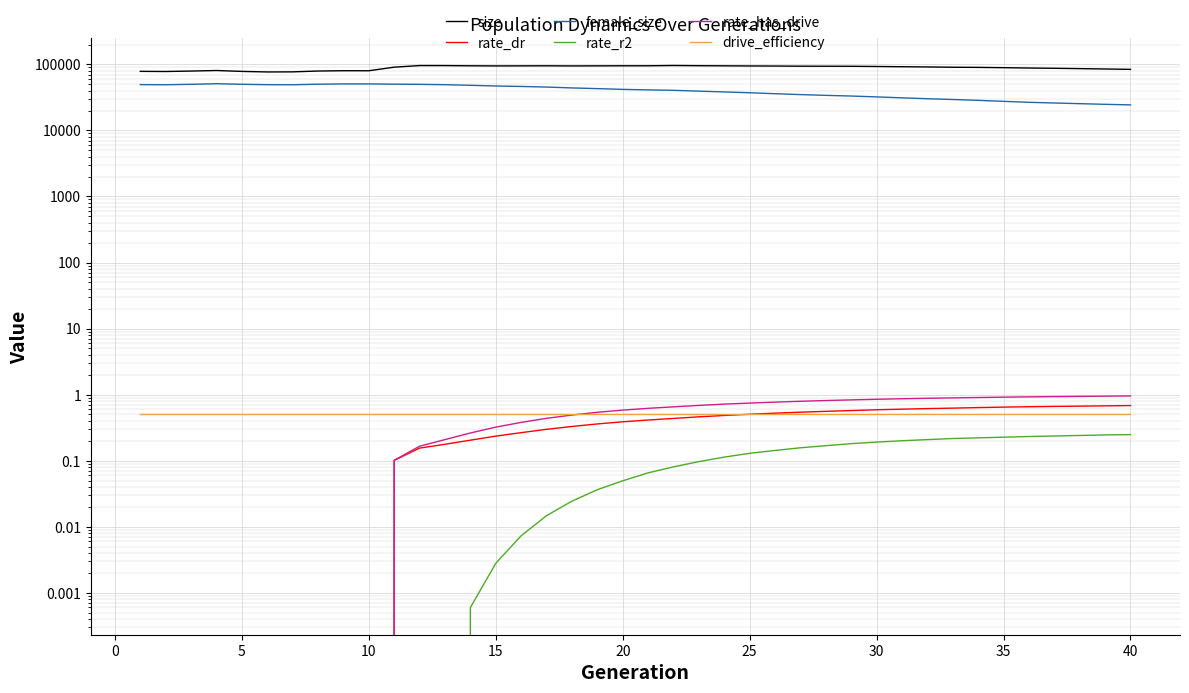

Reading left to right, extract all data points from this chart.

size: 78419.0	78021.0	79236.0	80793.0	78304.0	76821.0	77064.0	79335.0	80221.0	80092.0	90711.0	95992.0	95906.0	95225.0	94813.0	94981.0	95202.0	94761.0	95016.0	95218.0	95280.0	96197.0	95568.0	95113.0	94709.0	94431.0	93924.0	93791.0	93617.0	92950.0	92158.0	91483.0	90517.0	90078.0	89137.0	88113.0	87292.0	86285.0	85194.0	84096.0
rate_dr: 0.0	0.0	0.0	0.0	0.0	0.0	0.0	0.0	0.0	0.0	0.1	0.2	0.2	0.2	0.2	0.3	0.3	0.3	0.4	0.4	0.4	0.4	0.5	0.5	0.5	0.5	0.5	0.6	0.6	0.6	0.6	0.6	0.6	0.6	0.6	0.7	0.7	0.7	0.7	0.7
female_size: 49387.0	49169.0	49926.0	50963.0	49972.0	49284.0	49133.0	50135.0	50604.0	50600.0	50163.0	49873.0	49251.0	48236.0	47106.0	46315.0	45376.0	44009.0	42970.0	41842.0	41103.0	40483.0	39336.0	38262.0	37184.0	35967.0	34883.0	33971.0	33178.0	32198.0	31172.0	30209.0	29397.0	28543.0	27576.0	26652.0	26020.0	25433.0	24847.0	24372.0
rate_r2: 0.0	0.0	0.0	0.0	0.0	0.0	0.0	0.0	0.0	0.0	0.0	0.0	0.0	0.0	0.0	0.0	0.0	0.0	0.0	0.0	0.1	0.1	0.1	0.1	0.1	0.1	0.2	0.2	0.2	0.2	0.2	0.2	0.2	0.2	0.2	0.2	0.2	0.2	0.2	0.2
rate_has_drive: 0.0	0.0	0.0	0.0	0.0	0.0	0.0	0.0	0.0	0.0	0.1	0.2	0.2	0.3	0.3	0.4	0.4	0.5	0.5	0.6	0.6	0.7	0.7	0.7	0.7	0.8	0.8	0.8	0.8	0.8	0.9	0.9	0.9	0.9	0.9	0.9	0.9	0.9	0.9	1.0
drive_efficiency: 0.5	0.5	0.5	0.5	0.5	0.5	0.5	0.5	0.5	0.5	0.5	0.5	0.5	0.5	0.5	0.5	0.5	0.5	0.5	0.5	0.5	0.5	0.5	0.5	0.5	0.5	0.5	0.5	0.5	0.5	0.5	0.5	0.5	0.5	0.5	0.5	0.5	0.5	0.5	0.5